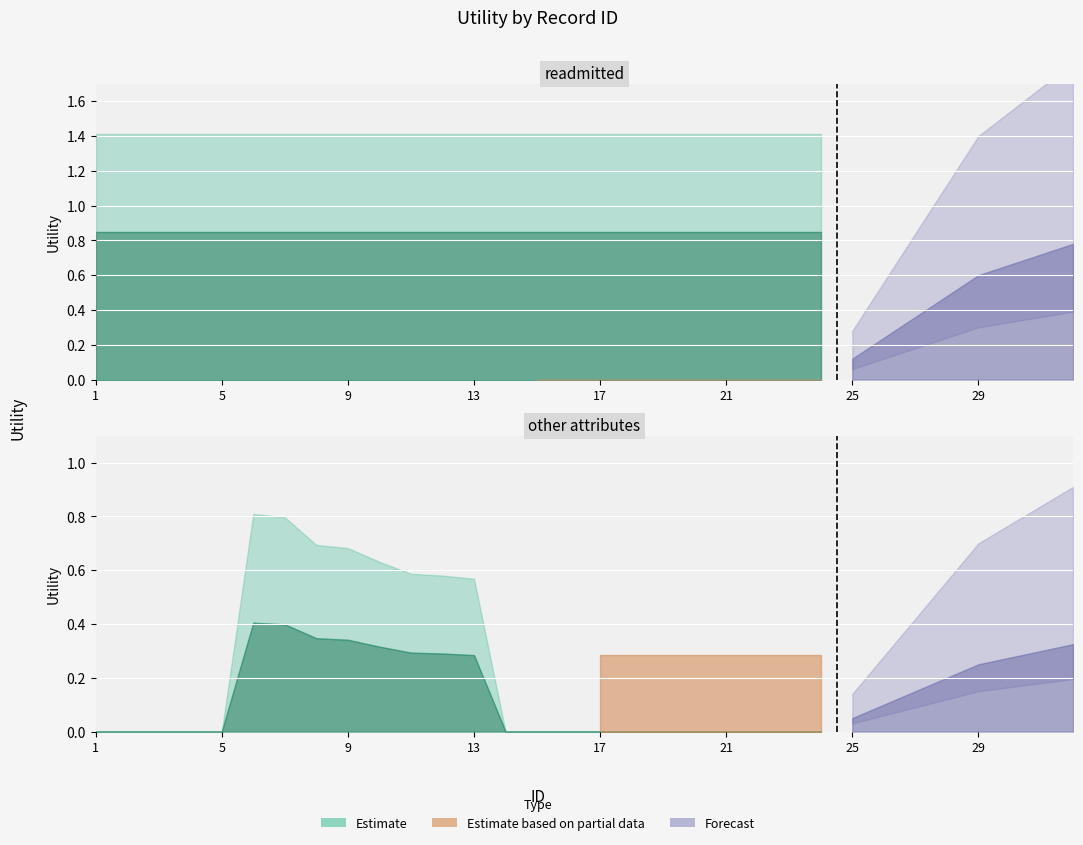

True or false: other_attributes and forecast intersect in this chart.

False